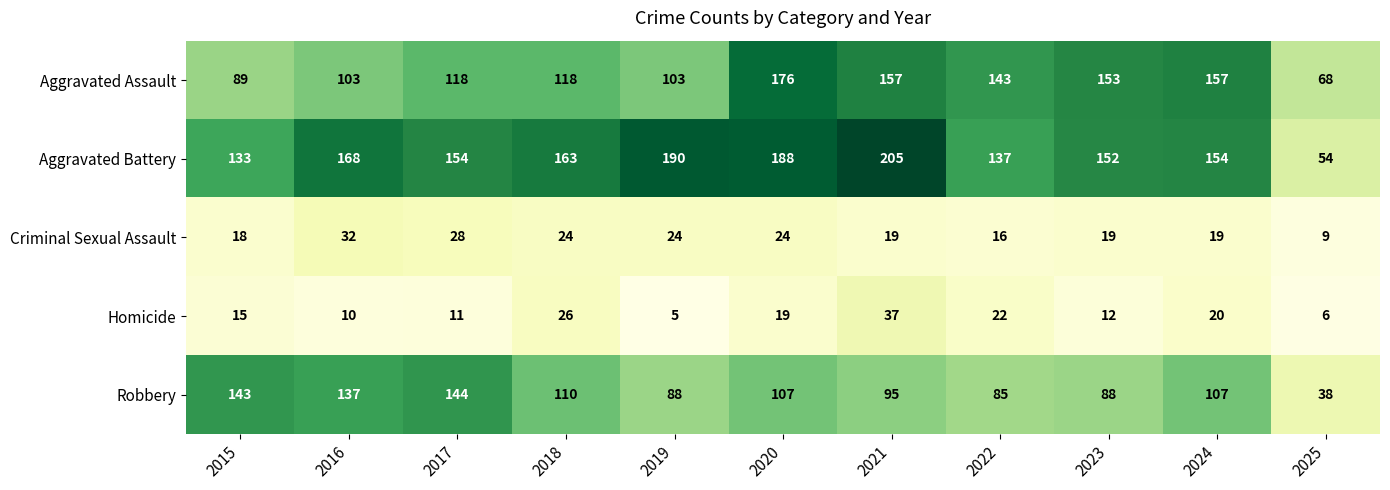

At which label does Aggravated Battery first exceed 154?

2016